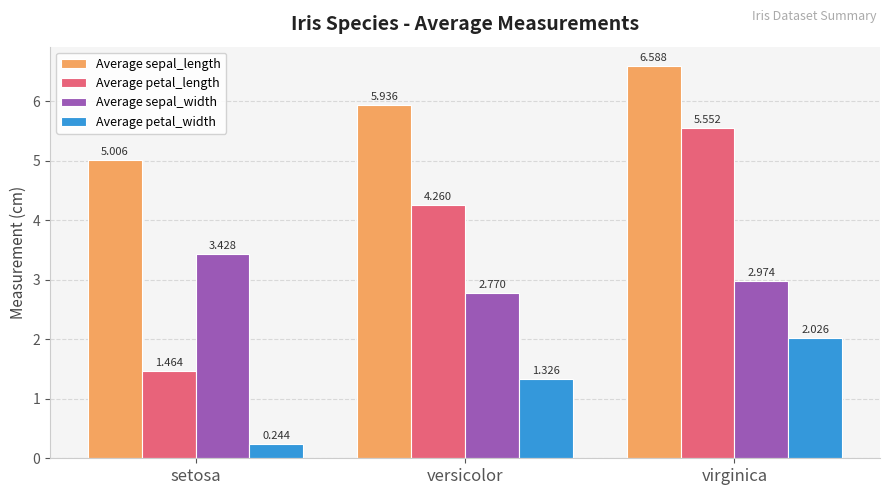

Where does the Average petal_length series first go above 4?

versicolor